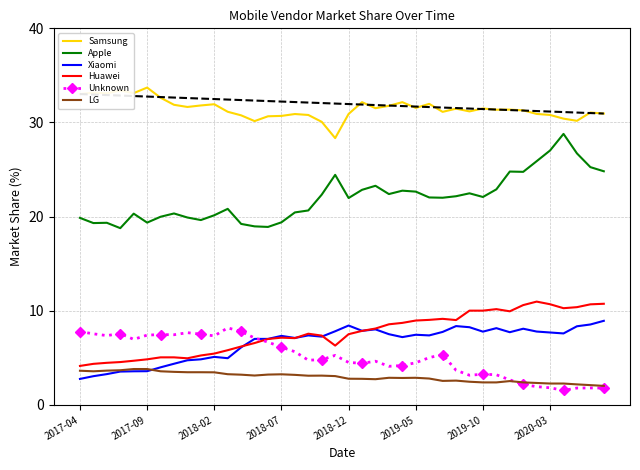

What is the maximum value shown in the chart?

33.7